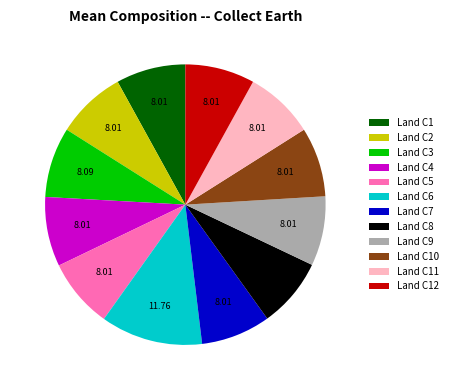

Approximately how many times larger is the value at Land C5 compared to Land C10?

1.0